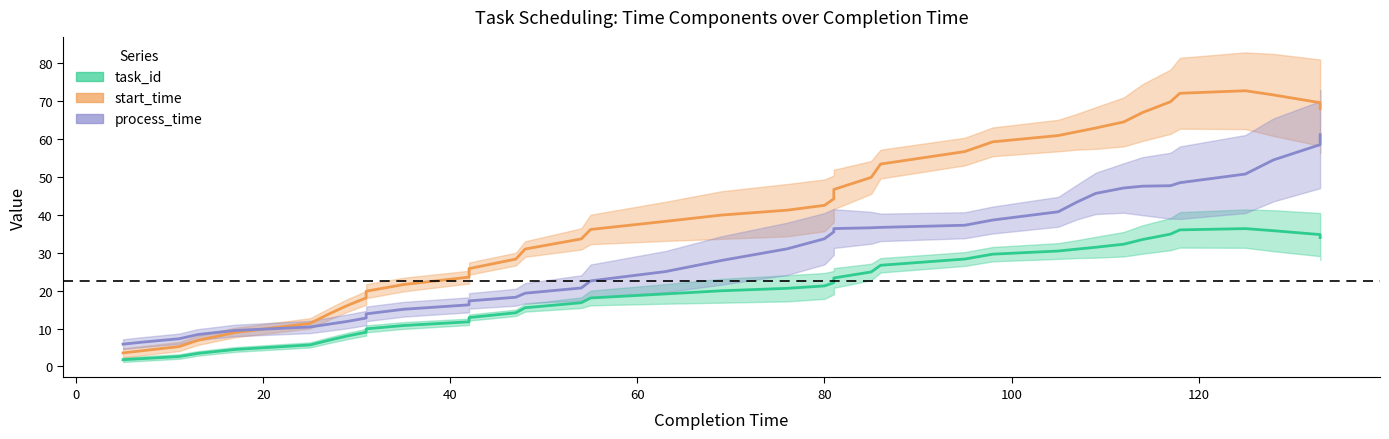

True or false: process_time has more than 0 points higher than both neighbors.

True